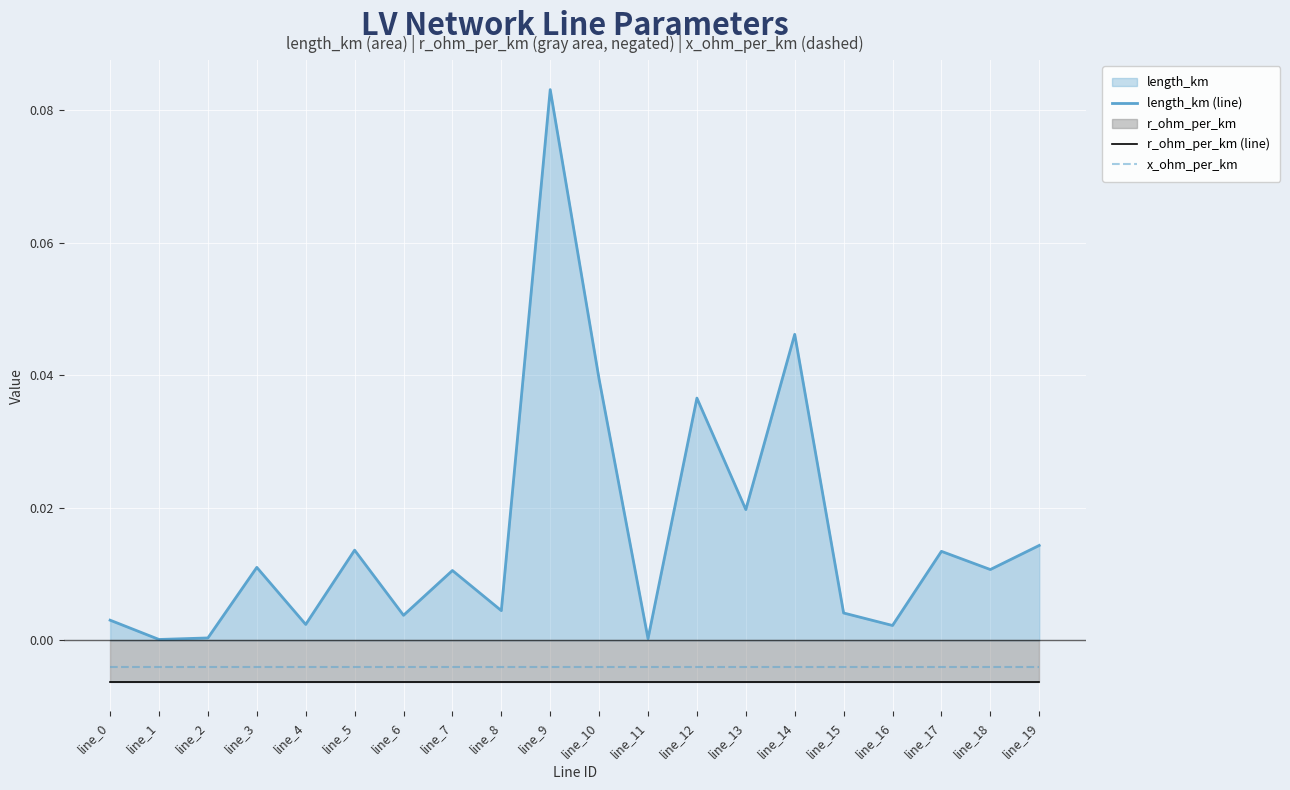

Does the chart display data point markers on the line(s)?

No